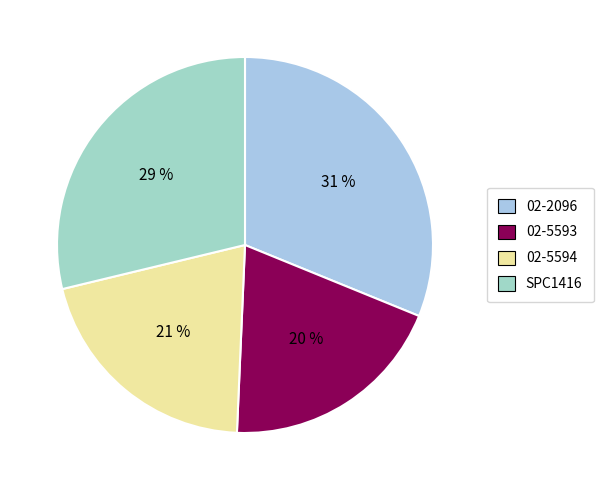

What is the ratio of the value at 02-5594 to the value at 02-5593?

1.1